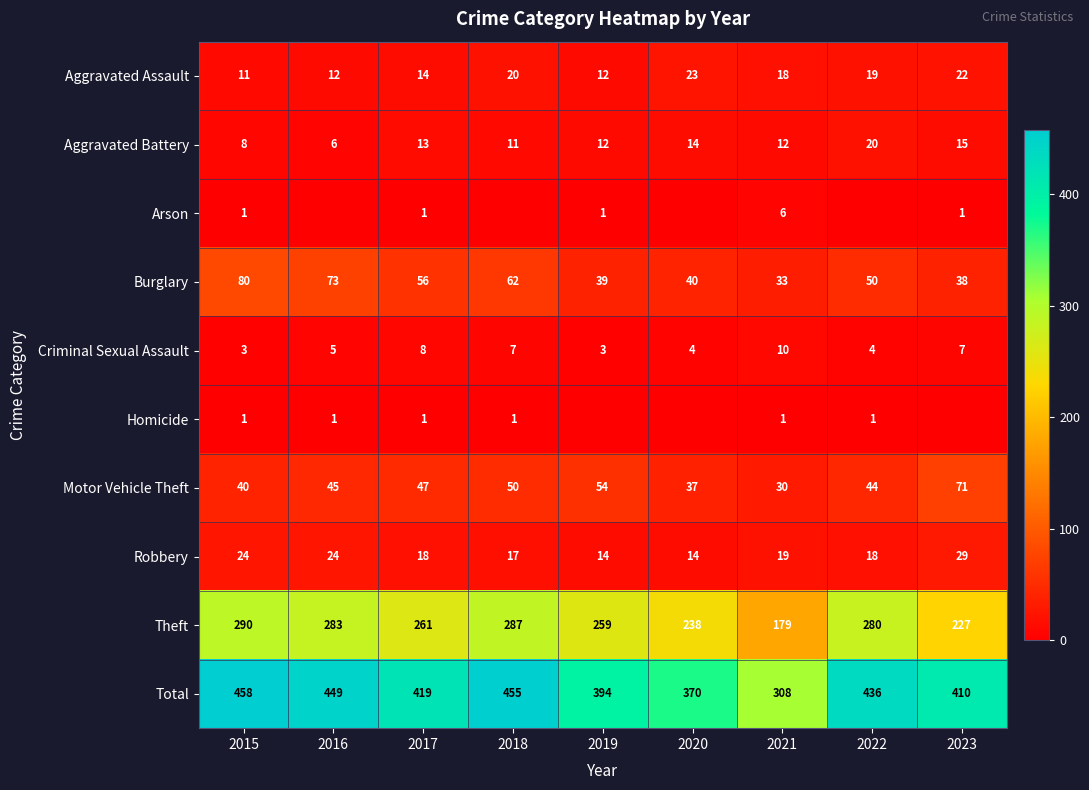

What is the difference between the second highest and minimum values in the Aggravated Battery series?

9